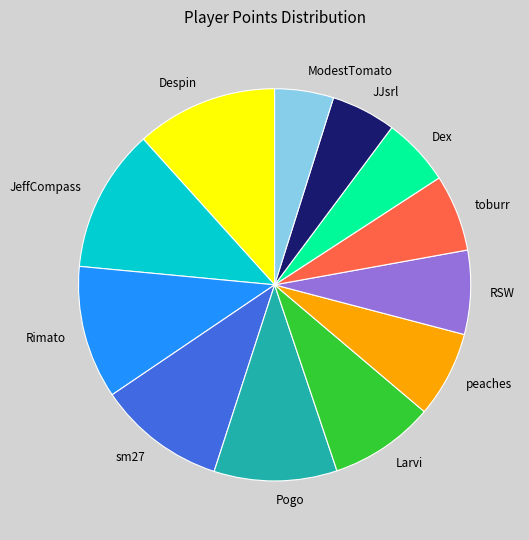

What is the ratio of the value at sm27 to the value at ModestTomato?

2.2